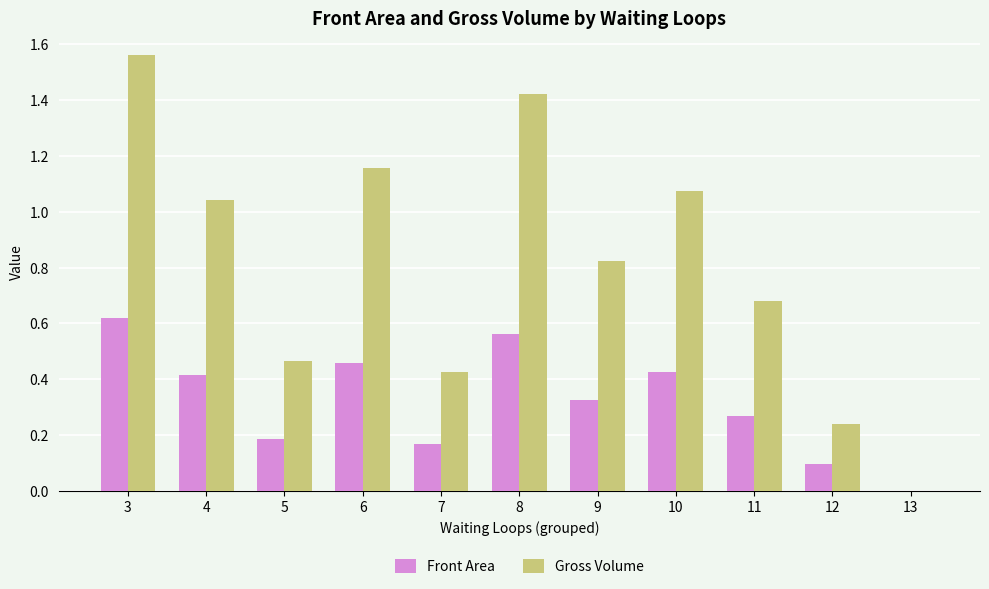

At which category is the sum across all series the highest?

3